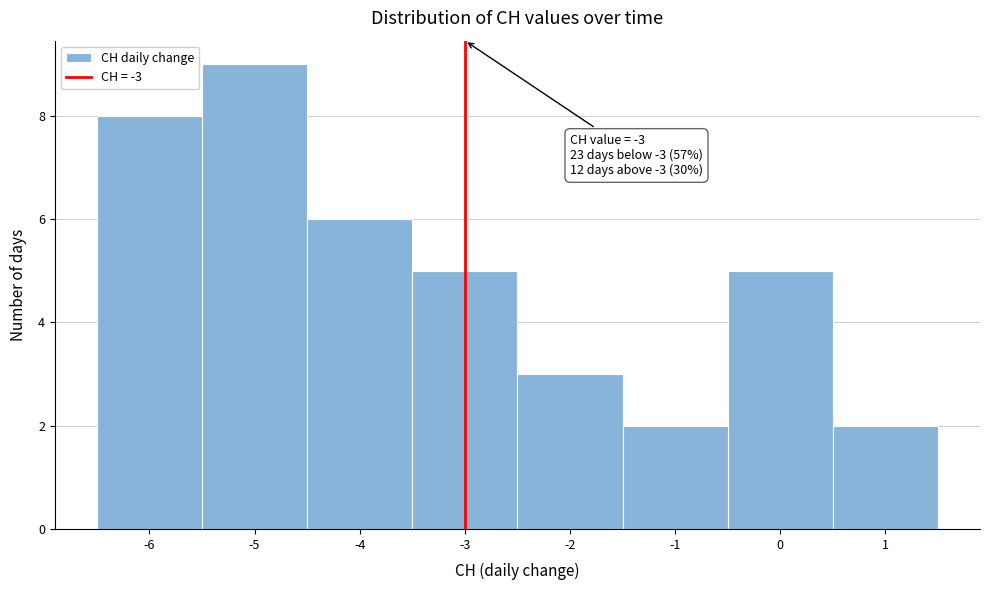

Which range on the x-axis has the tallest bar?

-5.5 to -4.5